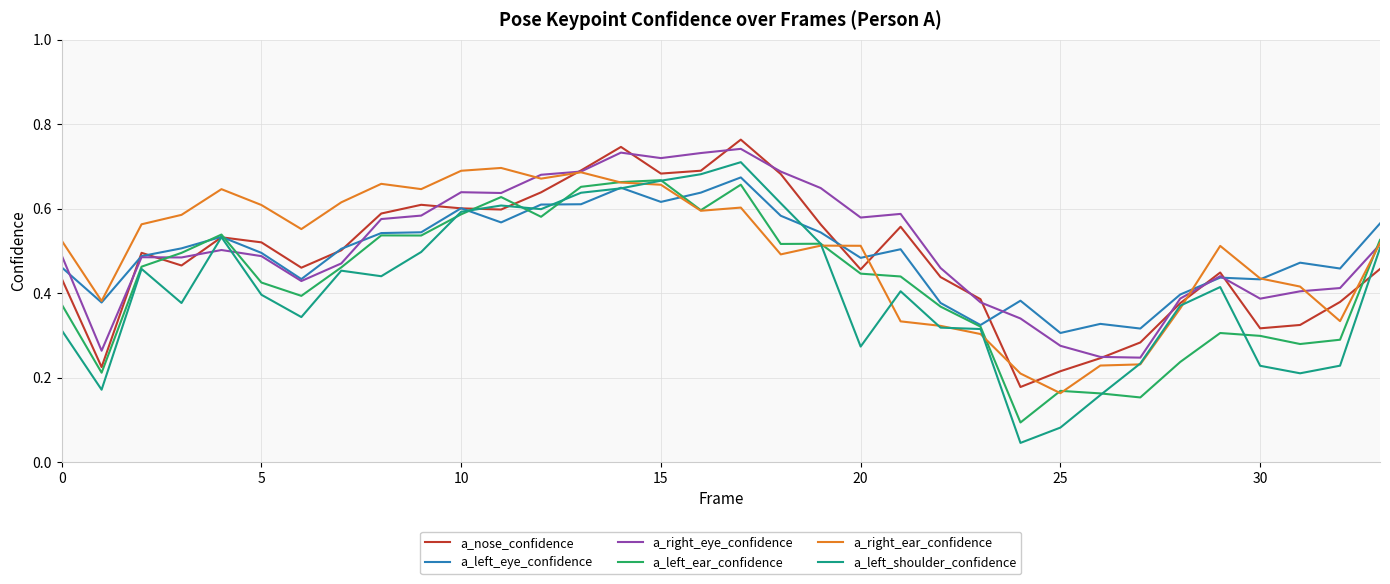

Which series has the widest spread of values?

a_left_shoulder_confidence